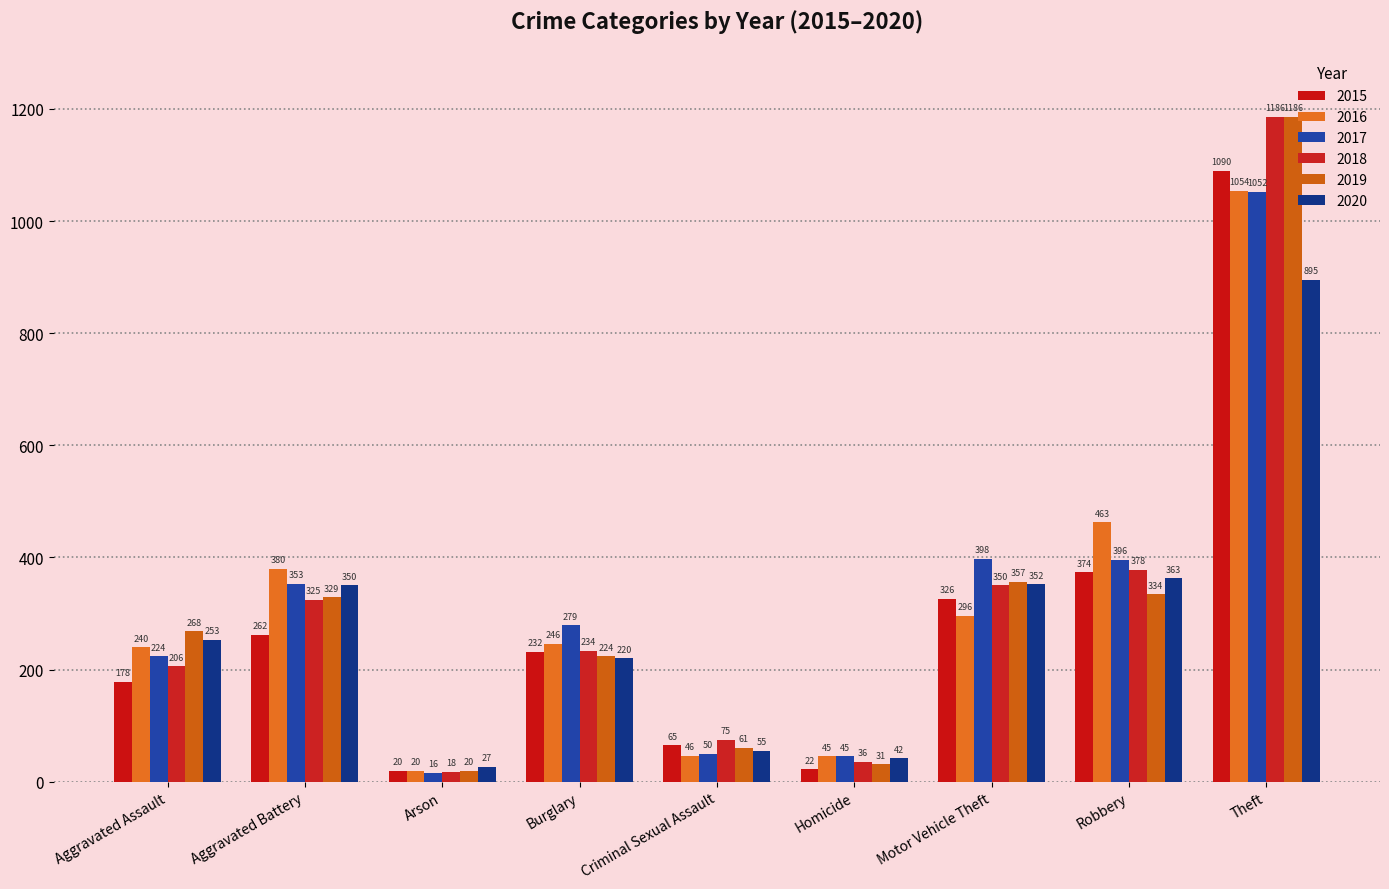

List the labels in order of 2016 value, smallest first.

Arson, Homicide, Criminal Sexual Assault, Aggravated Assault, Burglary, Motor Vehicle Theft, Aggravated Battery, Robbery, Theft